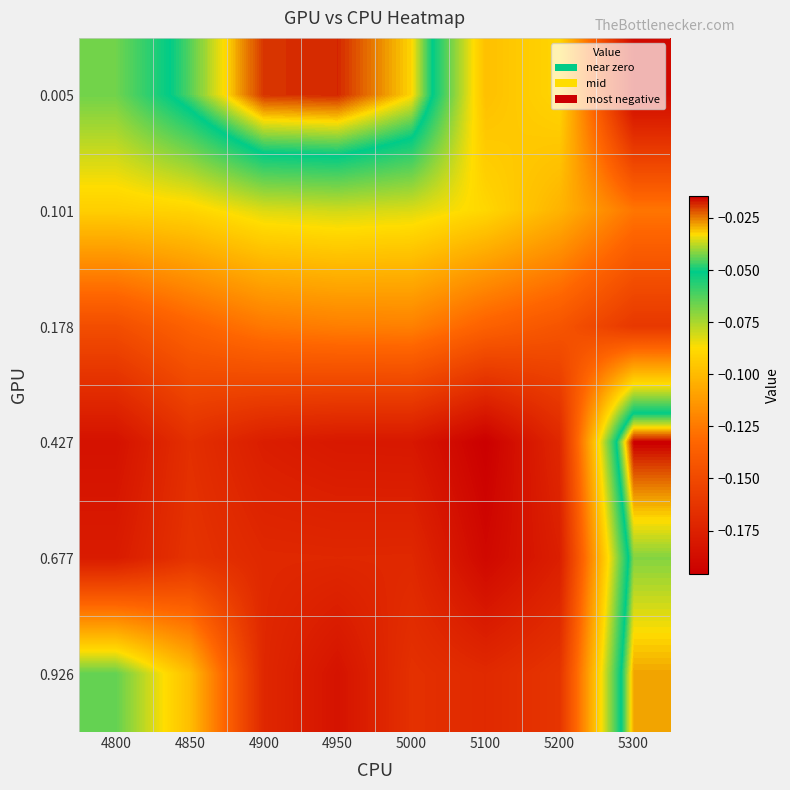

What is the difference between the highest and lowest values at 4950?

0.2